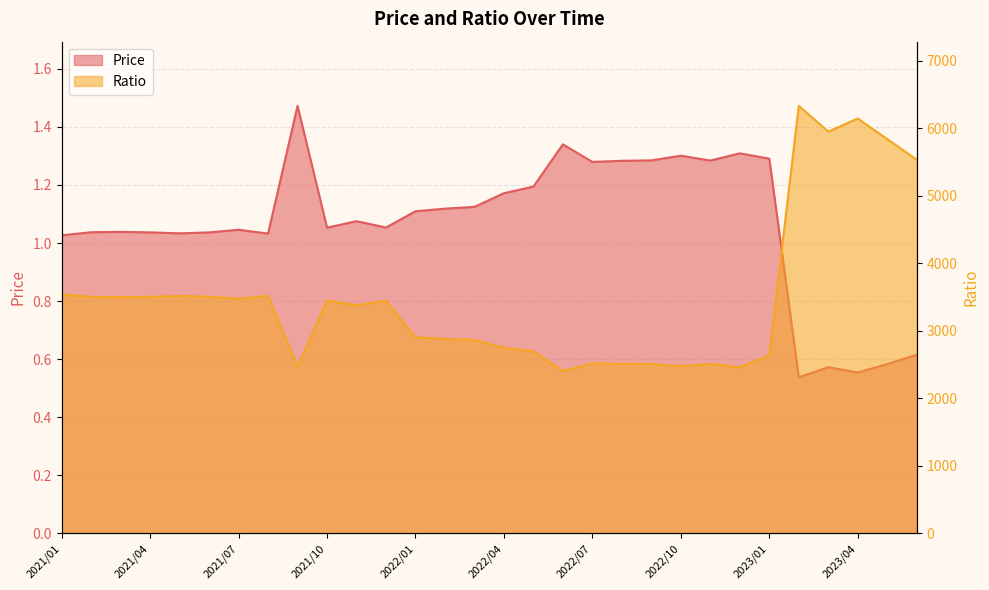

At which category does the chart reach its peak across all series?

2023/02